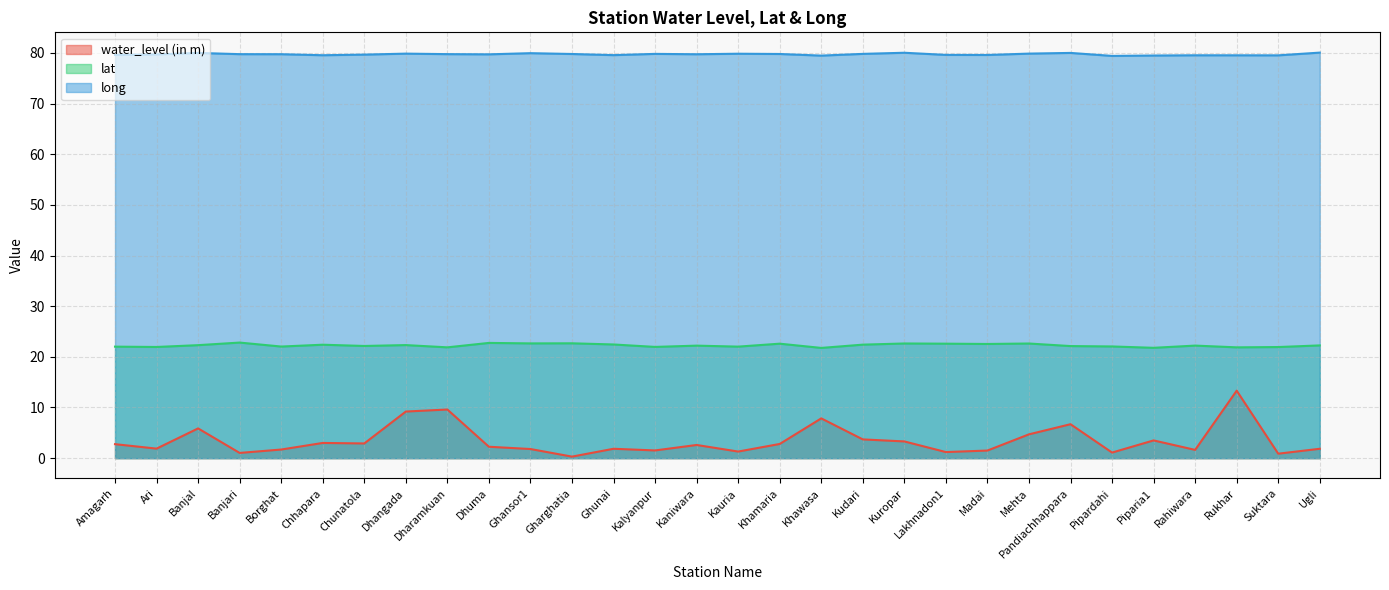

Is it true that water_level (in m) equals 1.7 at Borghat?

True